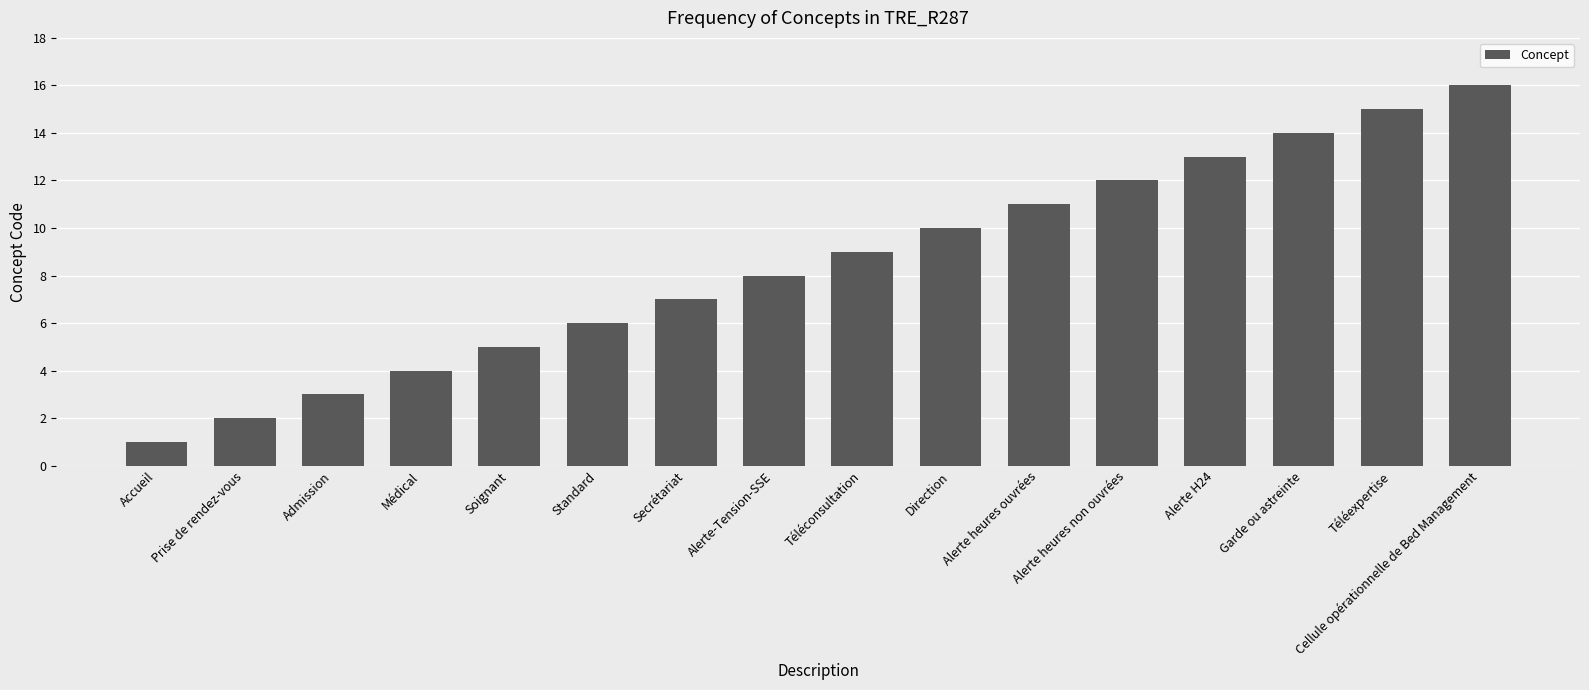

The chart shows a value of 5 at Soignant. True or false?

True